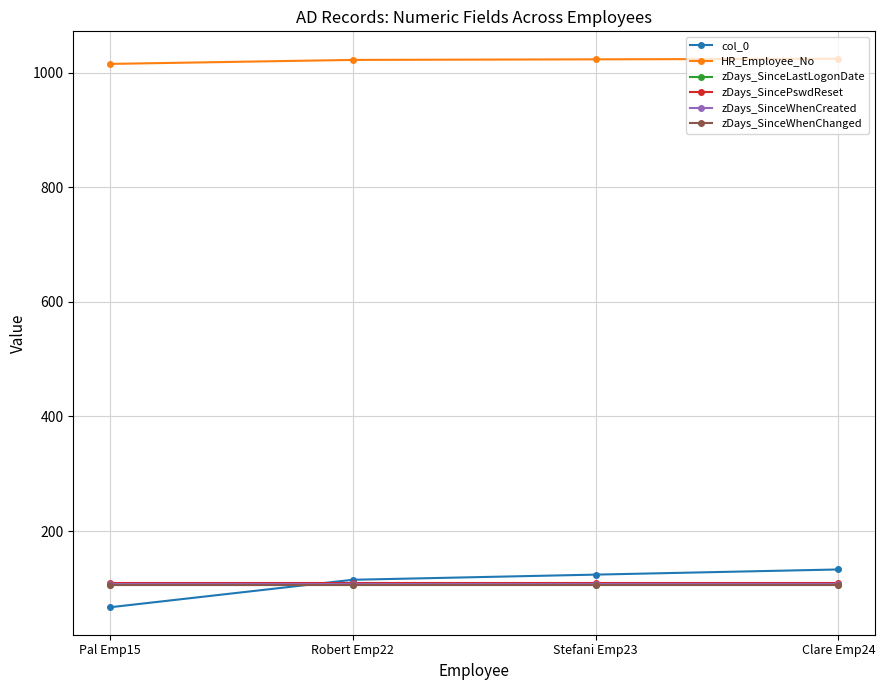

What is the difference between the col_0 values at Pal Emp15 and Clare Emp24?

66